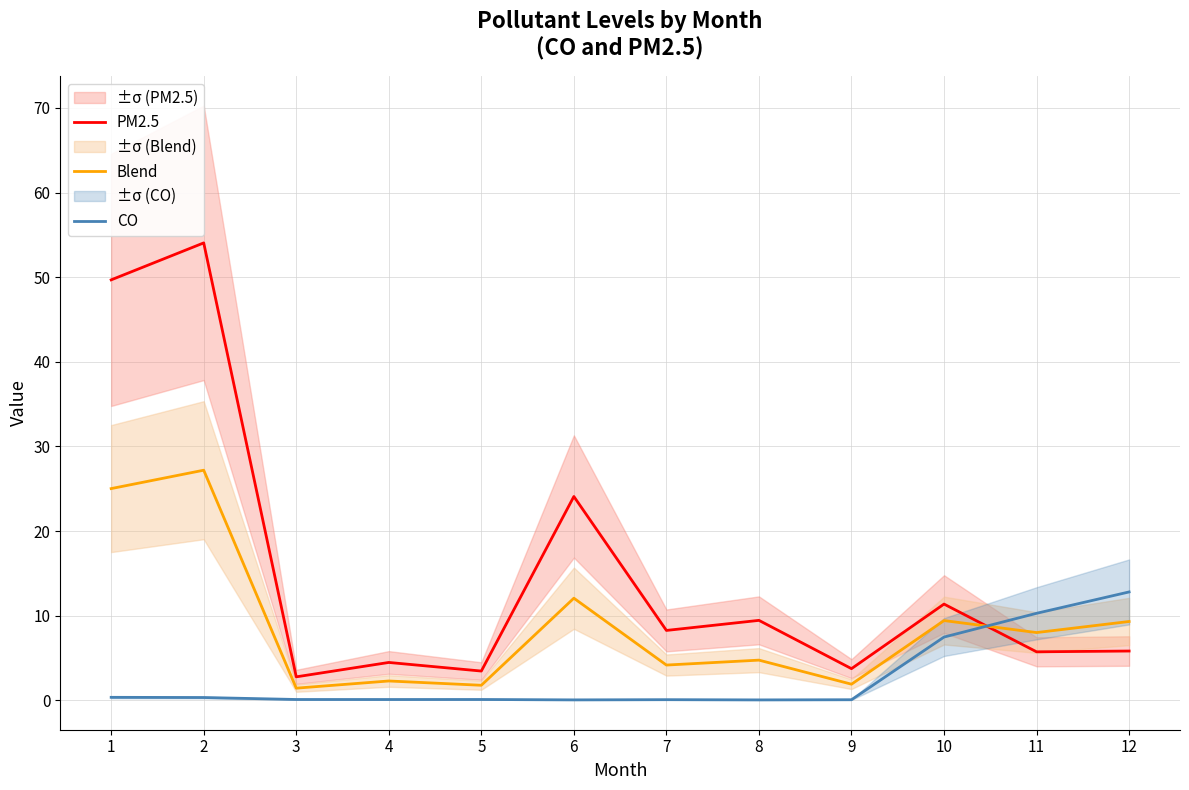

List the series in order of their peak value, lowest first.

CO, Blend, PM2.5